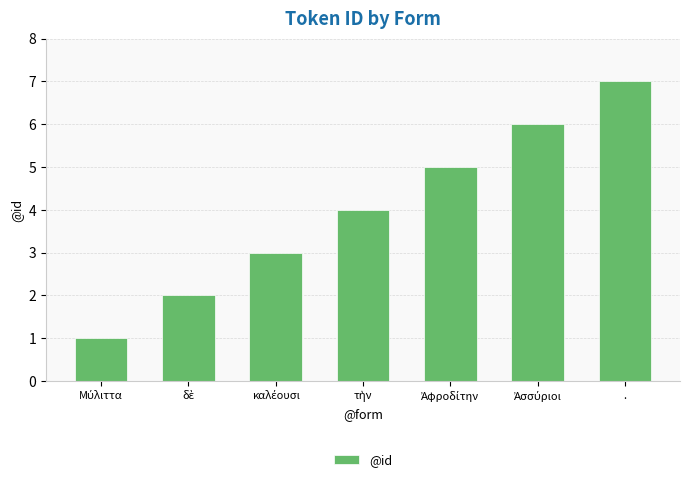

Is it true that the value at . is 11?

False